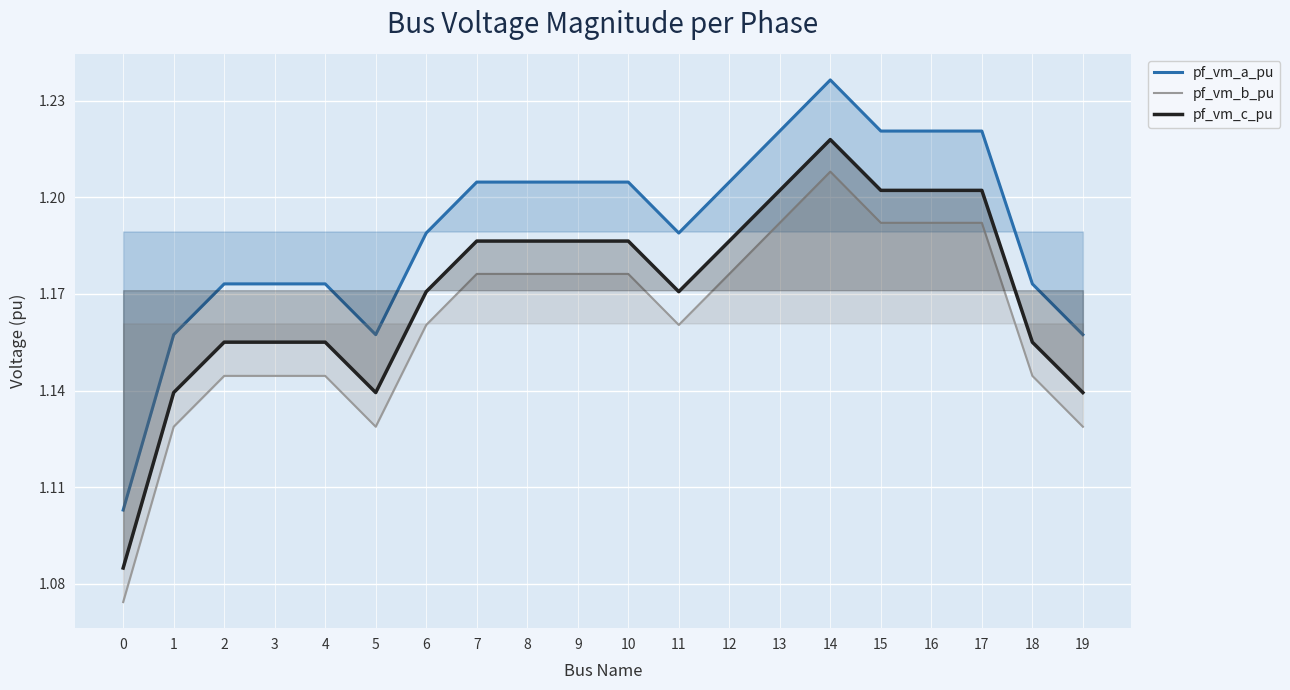

At how many categories does at least one series exceed 1?

20